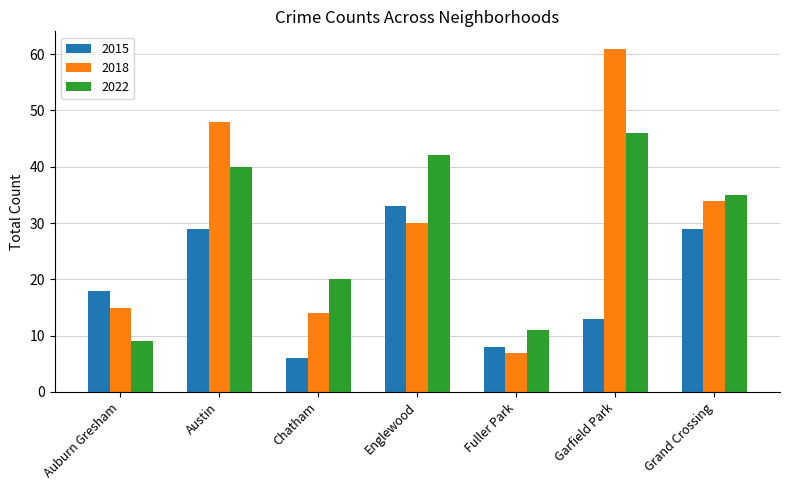

What are all the series names shown in the legend?

2015, 2018, 2022